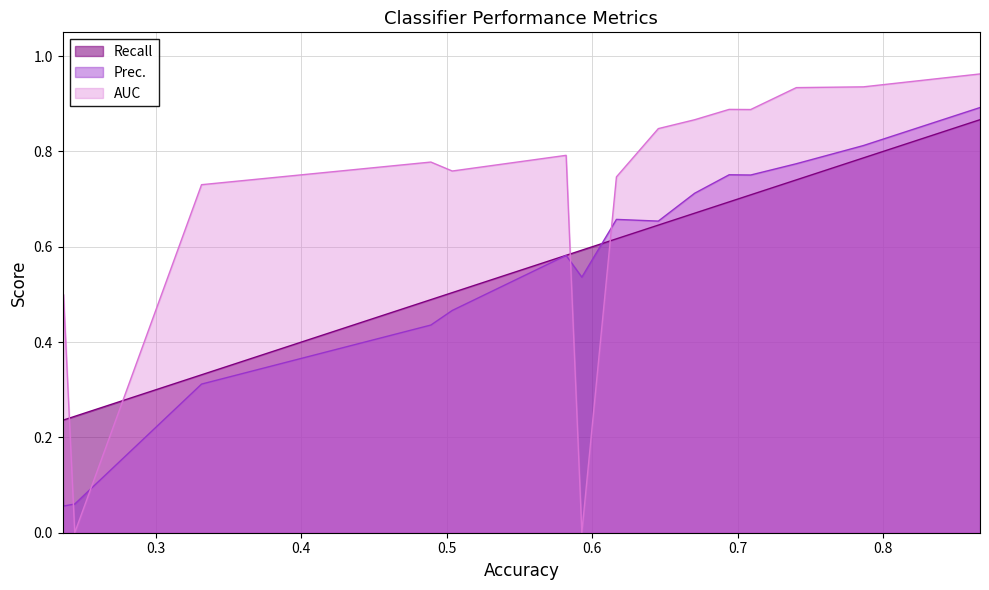

In AUC, how many points are higher than both neighbors (excluding endpoints)?

4